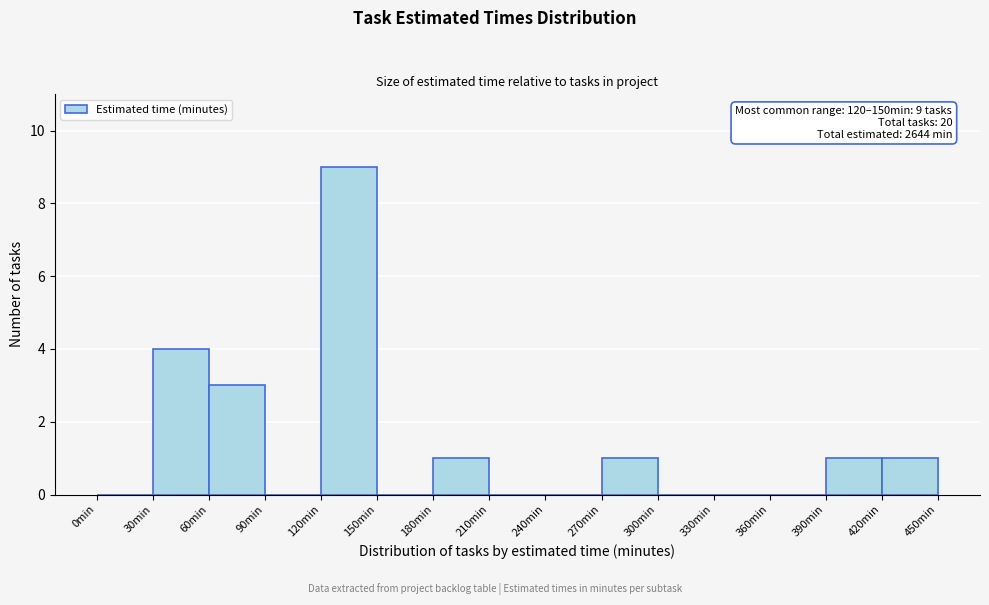

Over which range of the x-axis is the bar tallest?

120 to 150